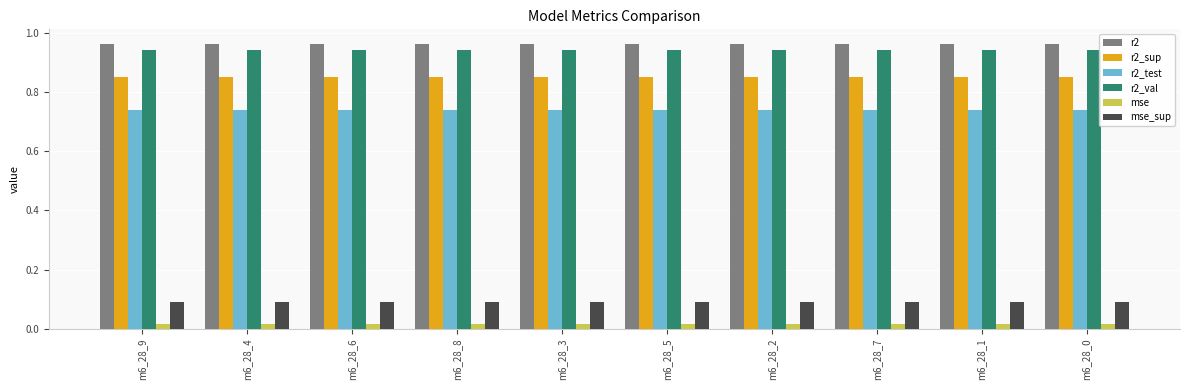

At how many categories does at least one series exceed 0?

10